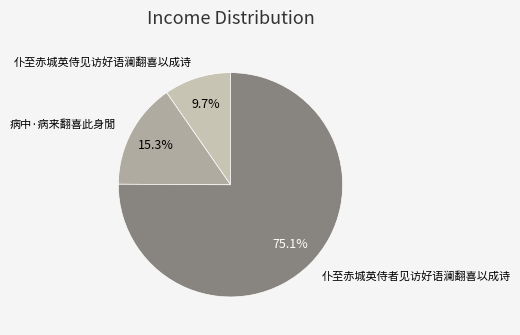

Does any single category account for the majority?

Yes